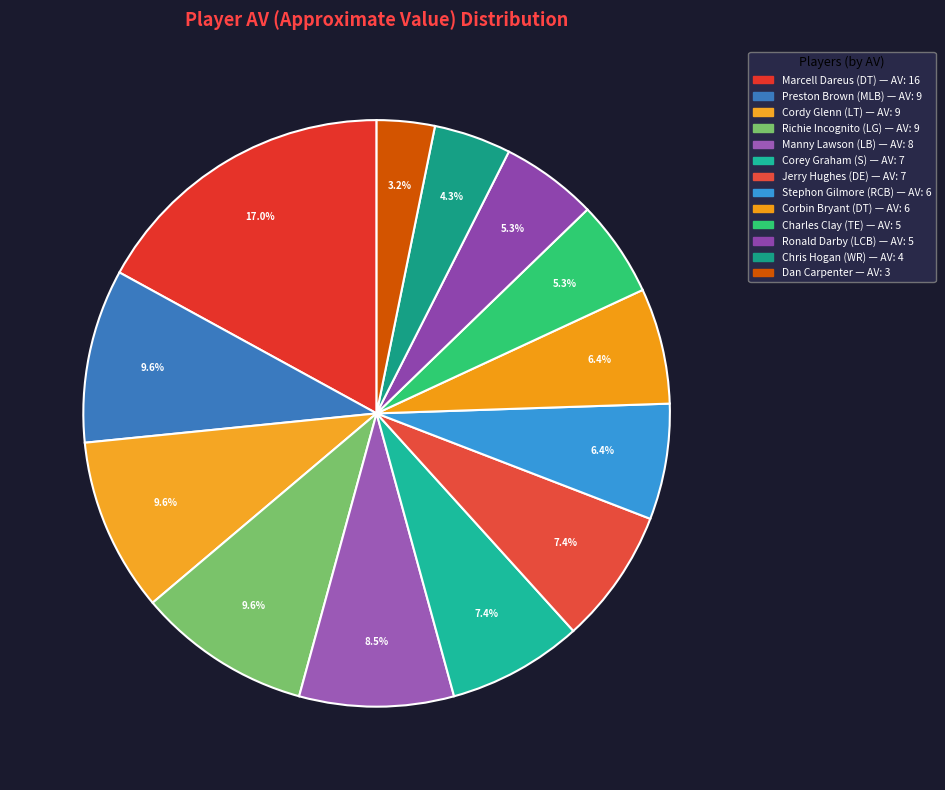

How many slices are in this pie chart?

13